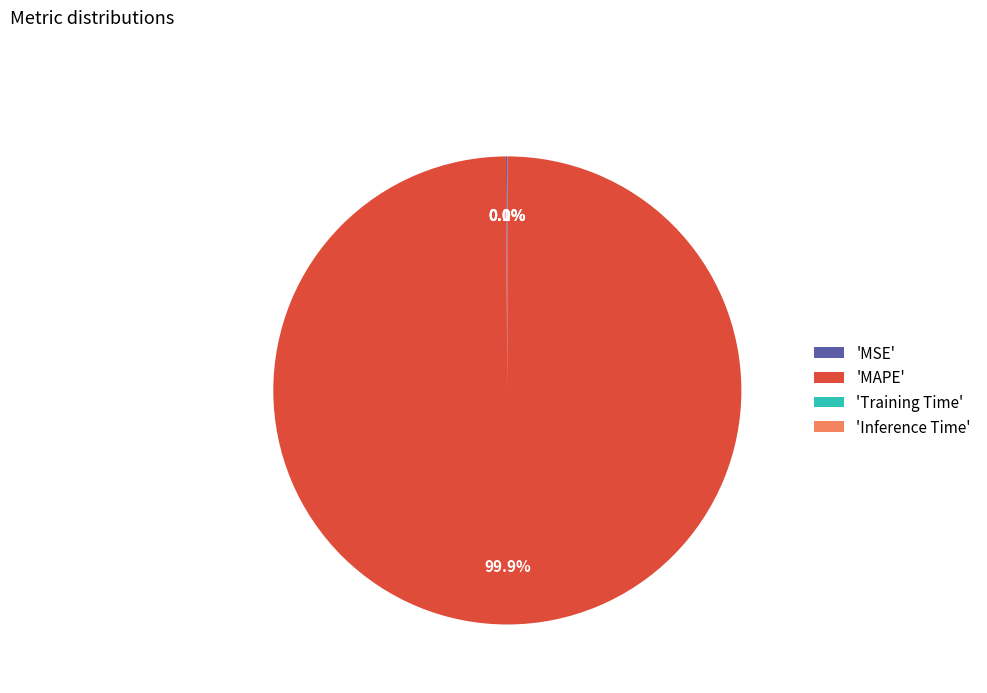

Does 'MAPE' account for over 50% of the chart?

Yes